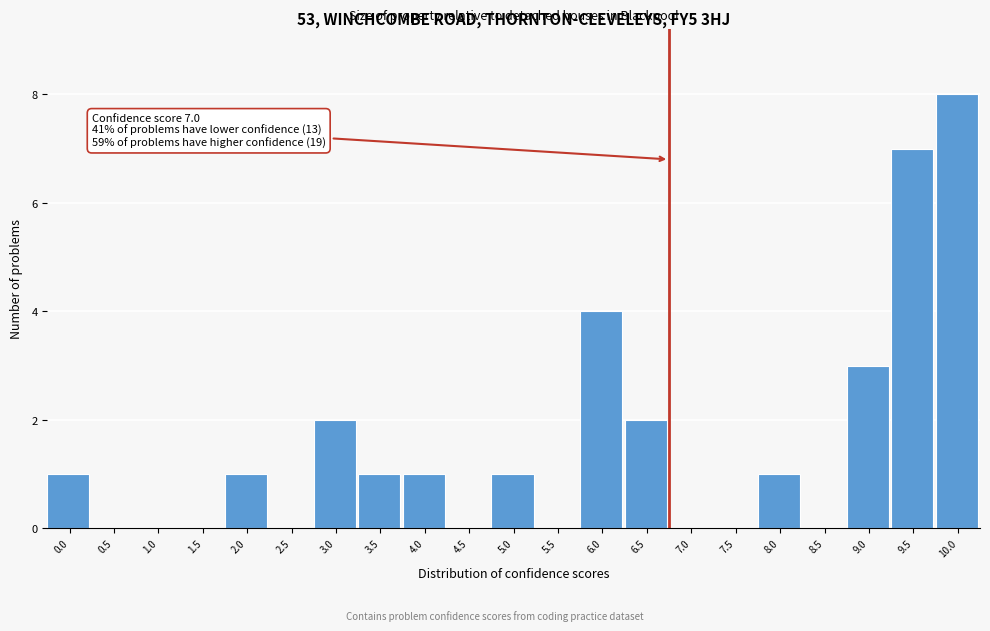

Reading left to right, extract all data points from this chart.

0.0=1	0.5=0	1.0=0	1.5=0	2.0=1	2.5=0	3.0=2	3.5=1	4.0=1	4.5=0	5.0=1	5.5=0	6.0=4	6.5=2	7.0=0	7.5=0	8.0=1	8.5=0	9.0=3	9.5=7	10.0=8